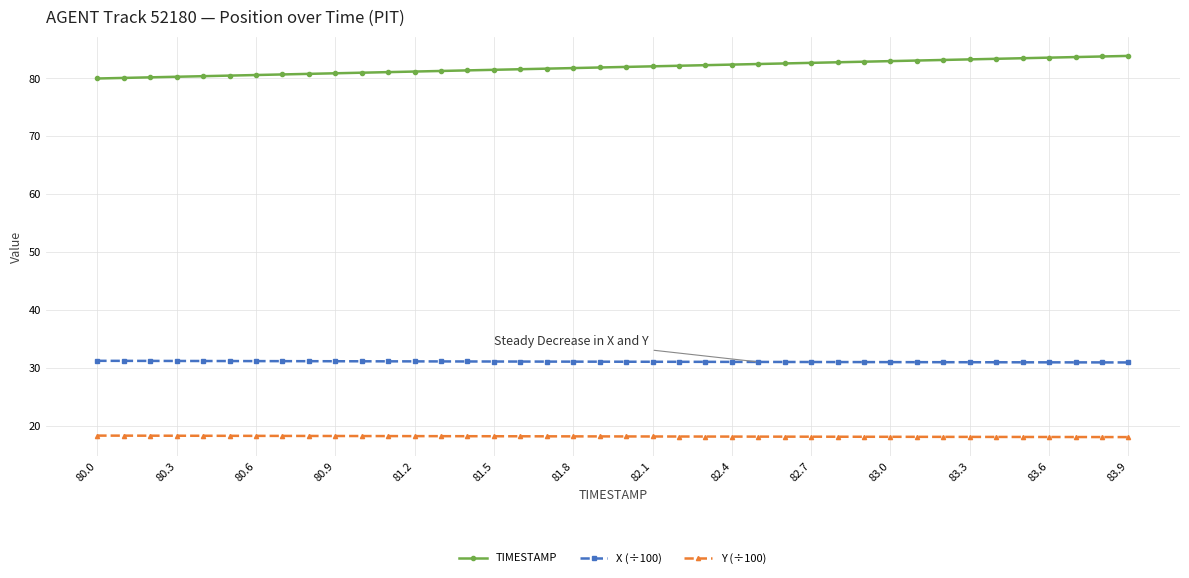

Which series has the largest total across all categories?

TIMESTAMP